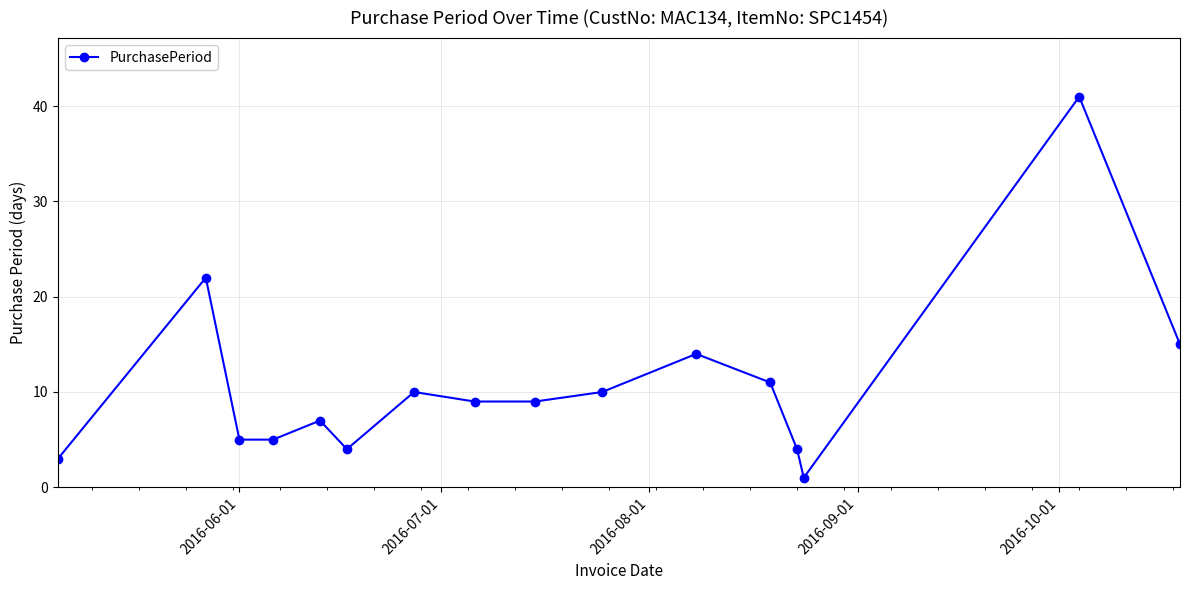

Count the number of data series in this chart.

1